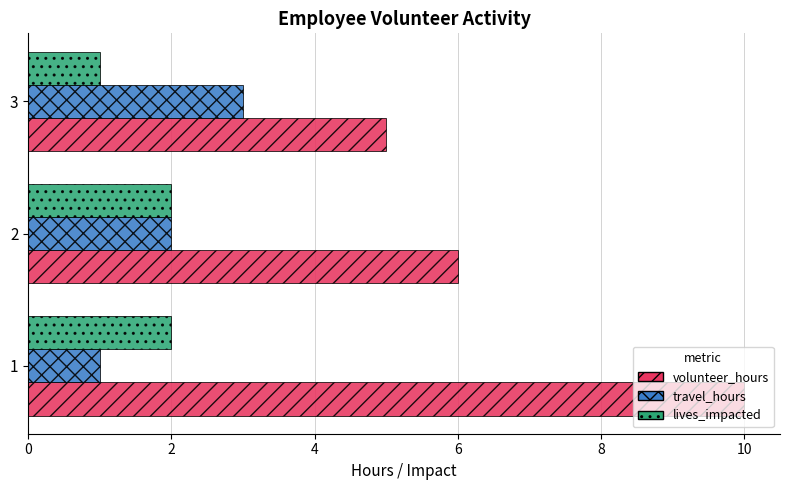

What is the sum of all lives_impacted values?

5